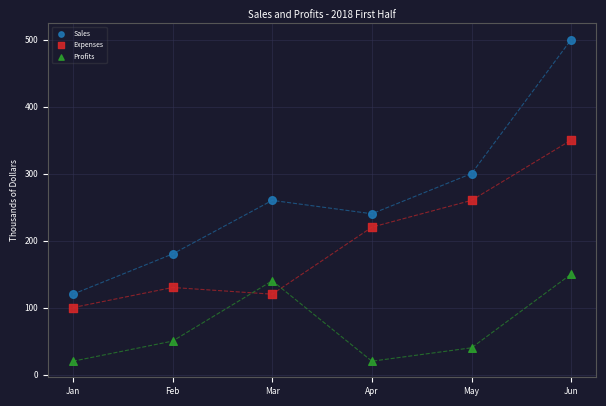

In the Profits series, what Y value is closest to 85?

50